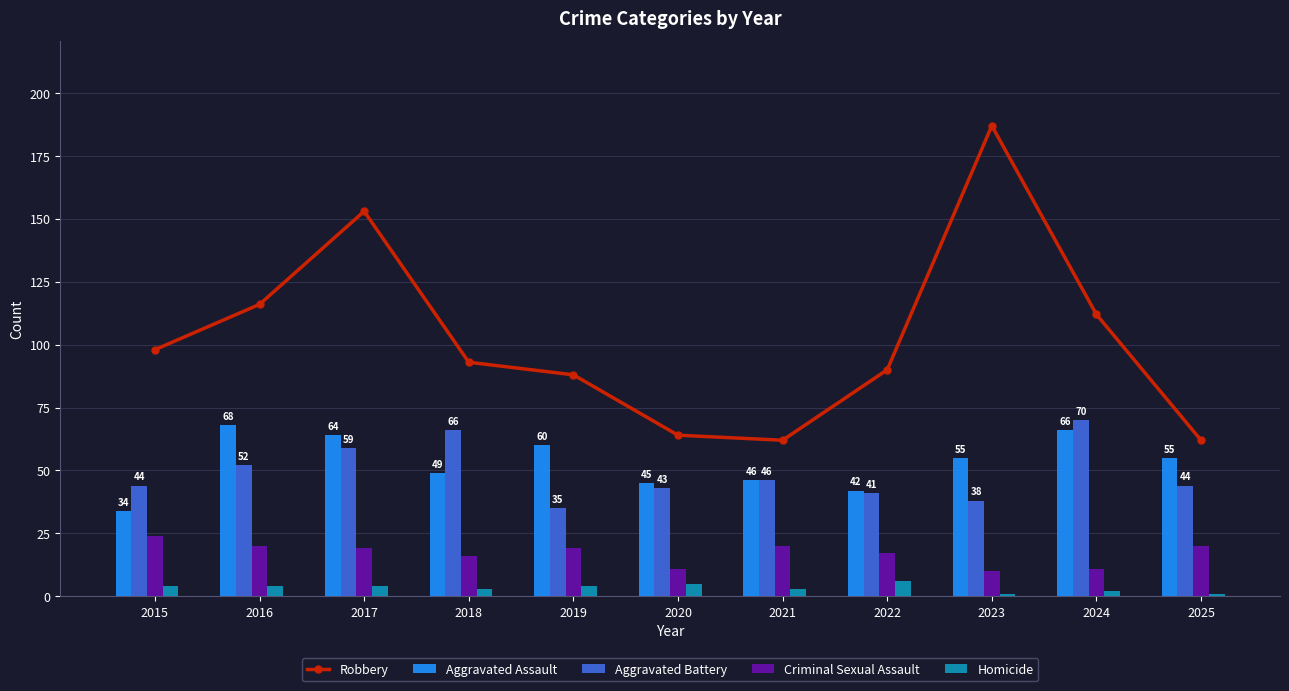

At how many categories does at least one series exceed 128?

2